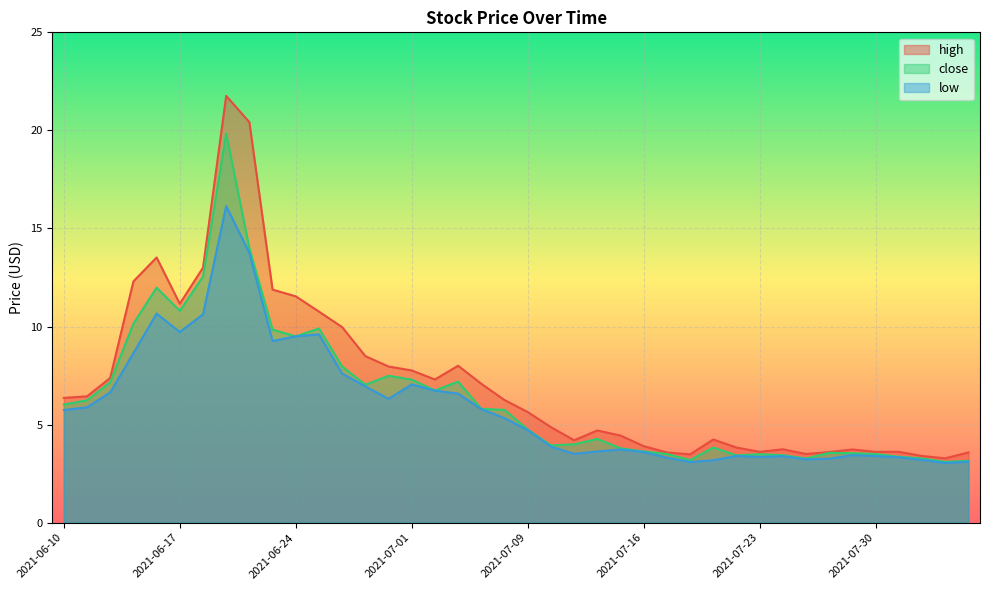

Reading left to right, what are all the values shown in this chart?

high: 2021-06-10=6.4	2021-06-11=6.4	2021-06-14=7.4	2021-06-15=12.3	2021-06-16=13.5	2021-06-17=11.2	2021-06-18=13.0	2021-06-21=21.8	2021-06-22=20.4	2021-06-23=11.9	2021-06-24=11.5	2021-06-25=10.8	2021-06-28=10.0	2021-06-29=8.5	2021-06-30=8.0	2021-07-01=7.8	2021-07-02=7.3	2021-07-06=8.0	2021-07-07=7.1	2021-07-08=6.2	2021-07-09=5.6	2021-07-12=4.9	2021-07-13=4.2	2021-07-14=4.7	2021-07-15=4.4	2021-07-16=3.9	2021-07-19=3.6	2021-07-20=3.5	2021-07-21=4.2	2021-07-22=3.8	2021-07-23=3.6	2021-07-26=3.7	2021-07-27=3.5	2021-07-28=3.6	2021-07-29=3.7	2021-07-30=3.6	2021-08-02=3.6	2021-08-03=3.4	2021-08-04=3.3	2021-08-05=3.6
close: 2021-06-10=6.0	2021-06-11=6.2	2021-06-14=7.2	2021-06-15=10.1	2021-06-16=12.0	2021-06-17=10.8	2021-06-18=12.5	2021-06-21=19.8	2021-06-22=14.0	2021-06-23=9.8	2021-06-24=9.5	2021-06-25=9.9	2021-06-28=8.0	2021-06-29=7.0	2021-06-30=7.5	2021-07-01=7.3	2021-07-02=6.7	2021-07-06=7.2	2021-07-07=5.8	2021-07-08=5.8	2021-07-09=4.8	2021-07-12=3.9	2021-07-13=4.0	2021-07-14=4.3	2021-07-15=3.8	2021-07-16=3.6	2021-07-19=3.5	2021-07-20=3.2	2021-07-21=3.8	2021-07-22=3.4	2021-07-23=3.5	2021-07-26=3.4	2021-07-27=3.3	2021-07-28=3.6	2021-07-29=3.5	2021-07-30=3.5	2021-08-02=3.4	2021-08-03=3.3	2021-08-04=3.1	2021-08-05=3.1
low: 2021-06-10=5.7	2021-06-11=5.9	2021-06-14=6.6	2021-06-15=8.6	2021-06-16=10.7	2021-06-17=9.7	2021-06-18=10.6	2021-06-21=16.1	2021-06-22=13.8	2021-06-23=9.3	2021-06-24=9.5	2021-06-25=9.6	2021-06-28=7.6	2021-06-29=7.0	2021-06-30=6.3	2021-07-01=7.0	2021-07-02=6.7	2021-07-06=6.6	2021-07-07=5.8	2021-07-08=5.3	2021-07-09=4.7	2021-07-12=3.9	2021-07-13=3.5	2021-07-14=3.6	2021-07-15=3.7	2021-07-16=3.6	2021-07-19=3.3	2021-07-20=3.1	2021-07-21=3.2	2021-07-22=3.4	2021-07-23=3.4	2021-07-26=3.4	2021-07-27=3.2	2021-07-28=3.3	2021-07-29=3.4	2021-07-30=3.4	2021-08-02=3.3	2021-08-03=3.2	2021-08-04=3.0	2021-08-05=3.1